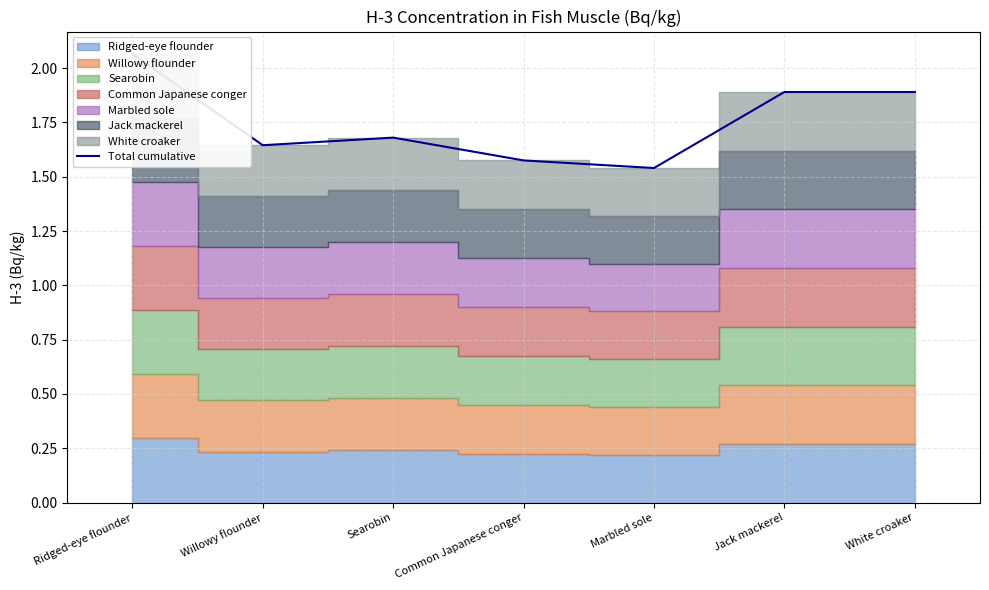

Does the chart have visible grid lines?

Yes